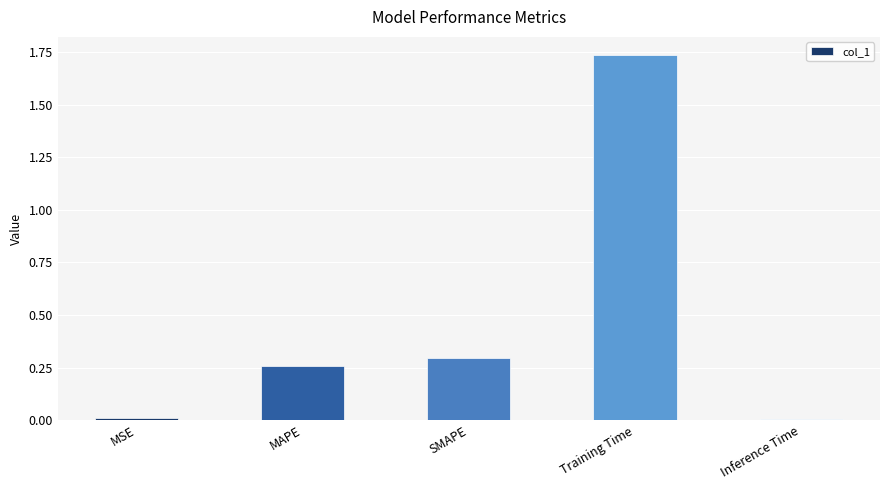

At which category does the chart reach its peak across all series?

Training Time